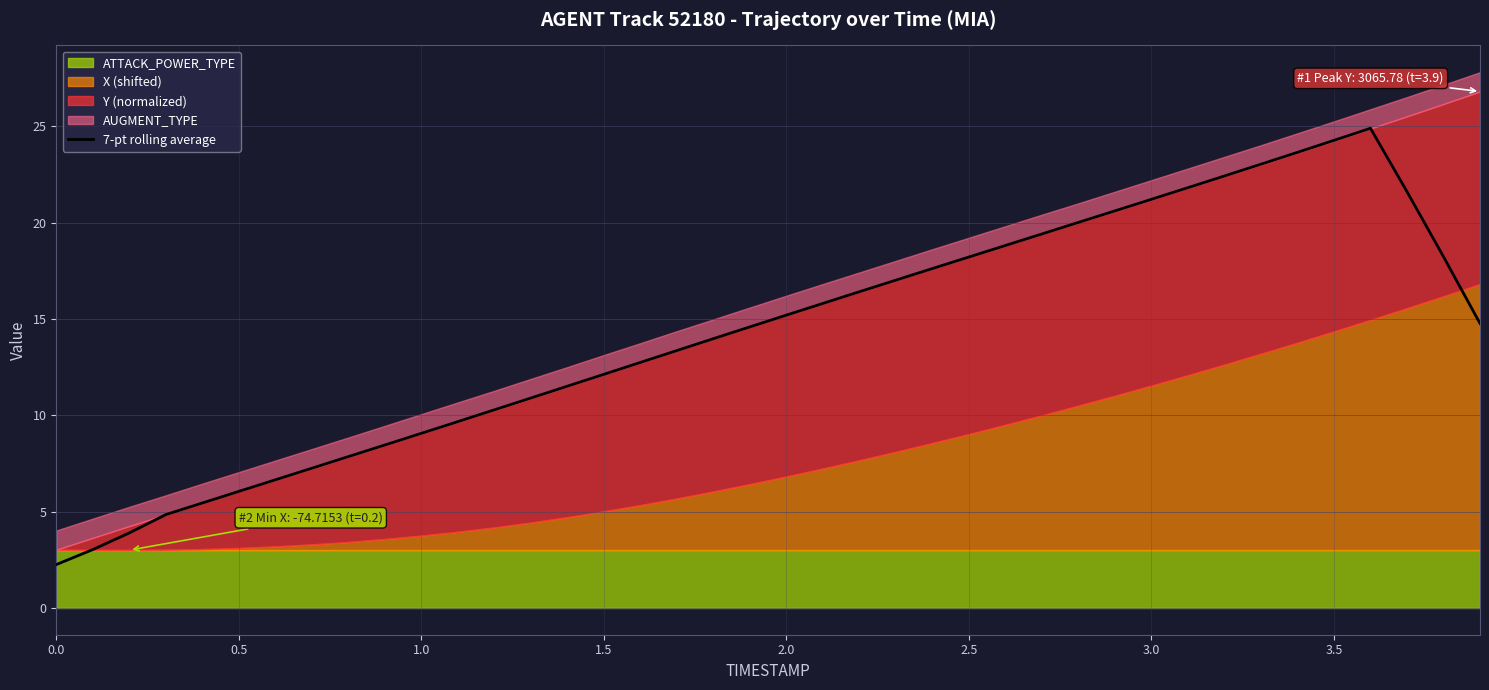

True or false: 7-pt rolling average has a value of 8.2 at 3.5.

False